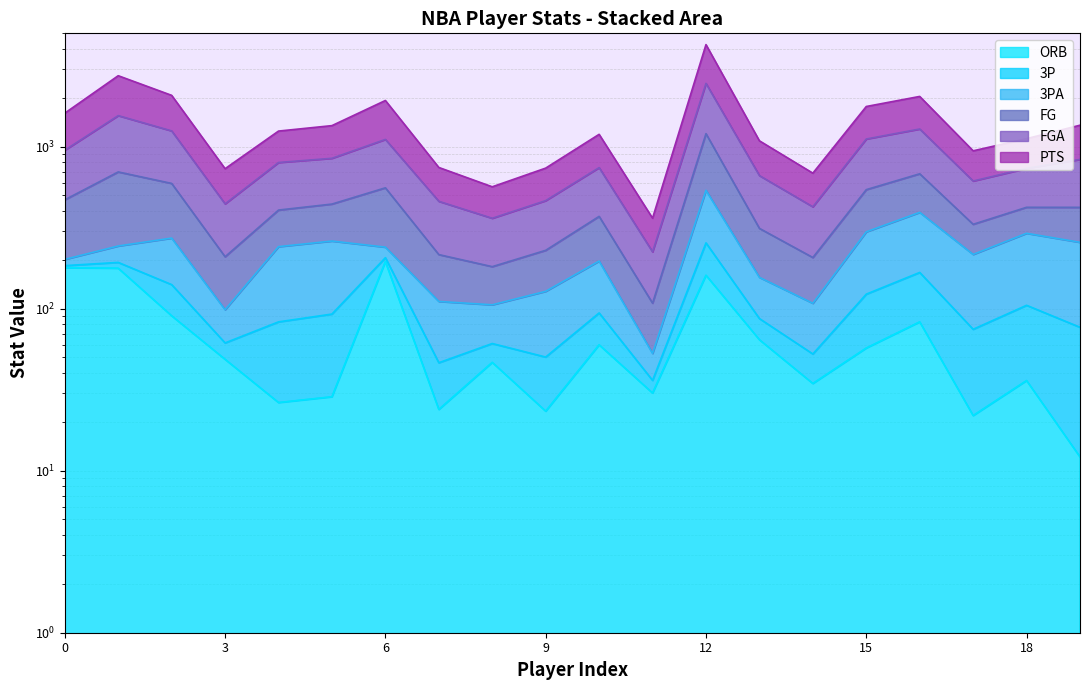

In PTS, how many points are higher than both neighbors (excluding endpoints)?

5